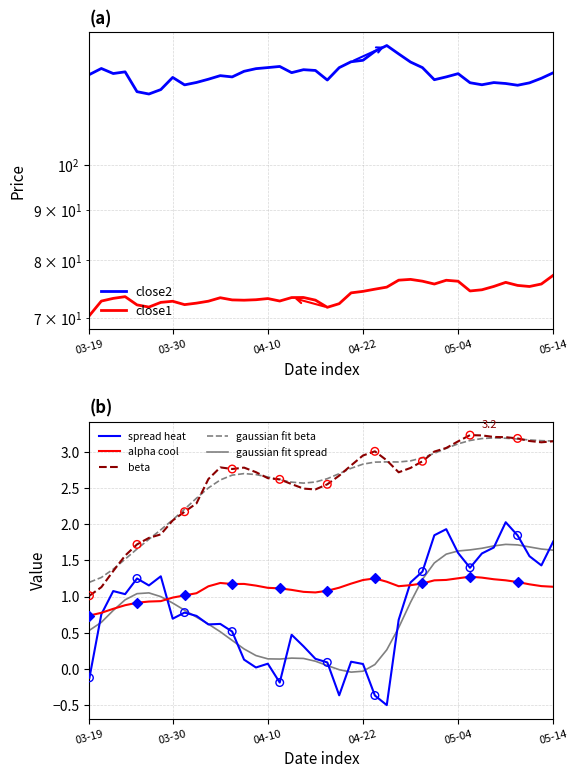

Which series contains the lowest Y value?

spread